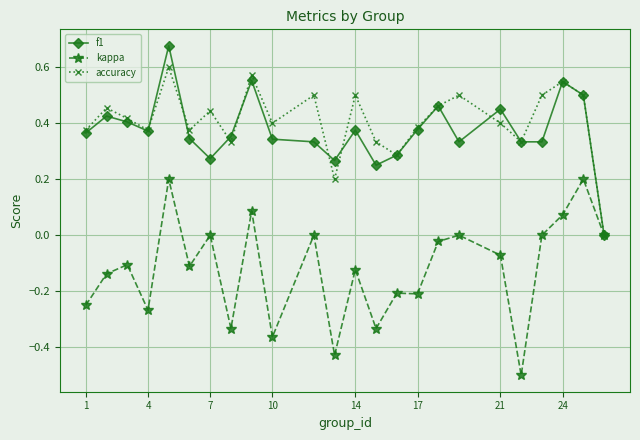

True or false: accuracy has more than 1 interior local peaks.

True